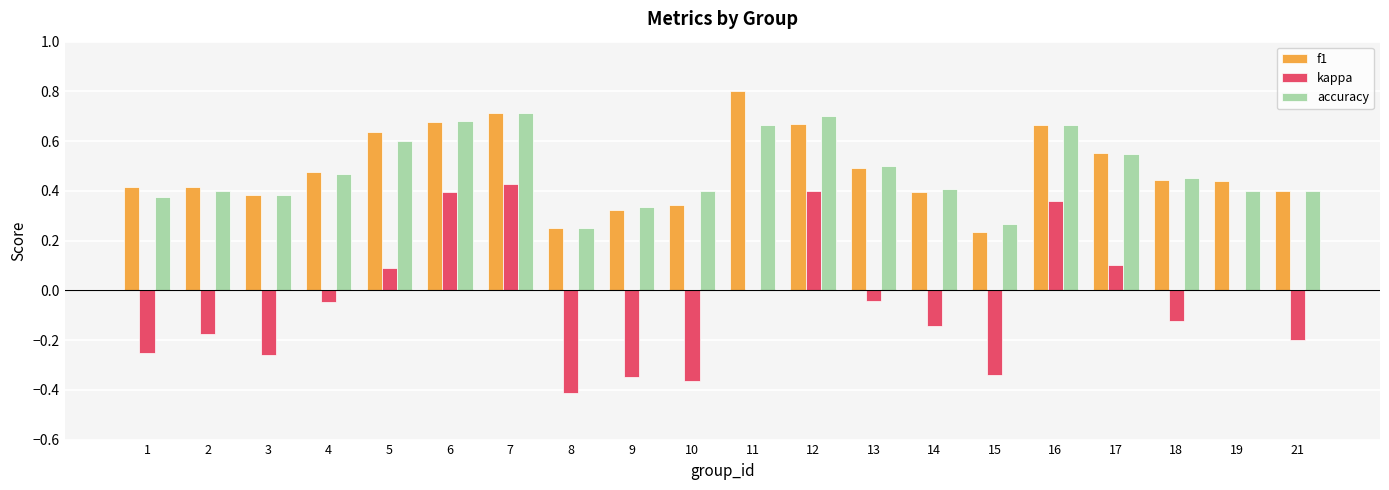

Between 8 and 19, which series saw the biggest shift?

kappa